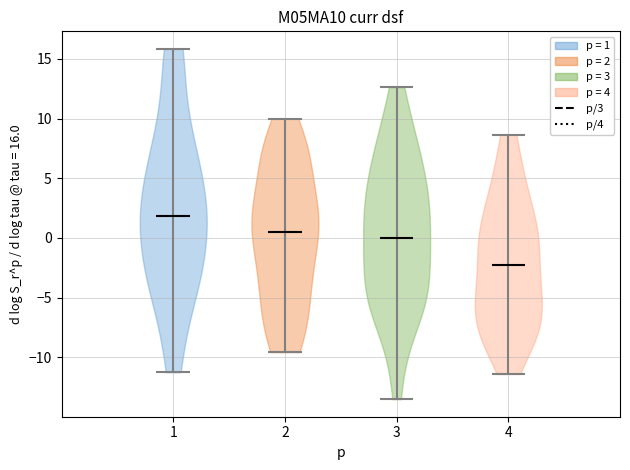

Reading left to right, read every violin against the y-axis: where its median line is, and the lowest and highest points it reaches. The values are not printed on the chart, so give them approximately, as read against the axis.

1: median line 2.0, lowest point -11.5, highest point 16.0
2: median line 0.5, lowest point -9.5, highest point 10.0
3: median line 0.0, lowest point -13.5, highest point 12.5
4: median line -2.5, lowest point -11.5, highest point 8.5